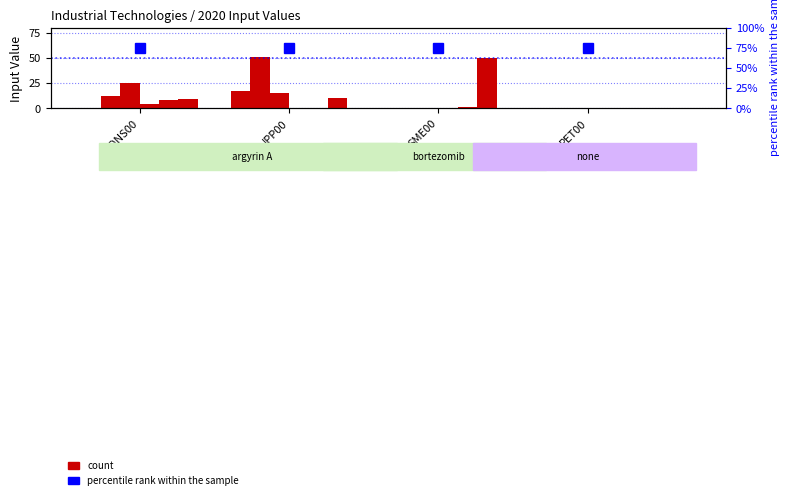

The value at PET00 is 9.4. True or false?

False